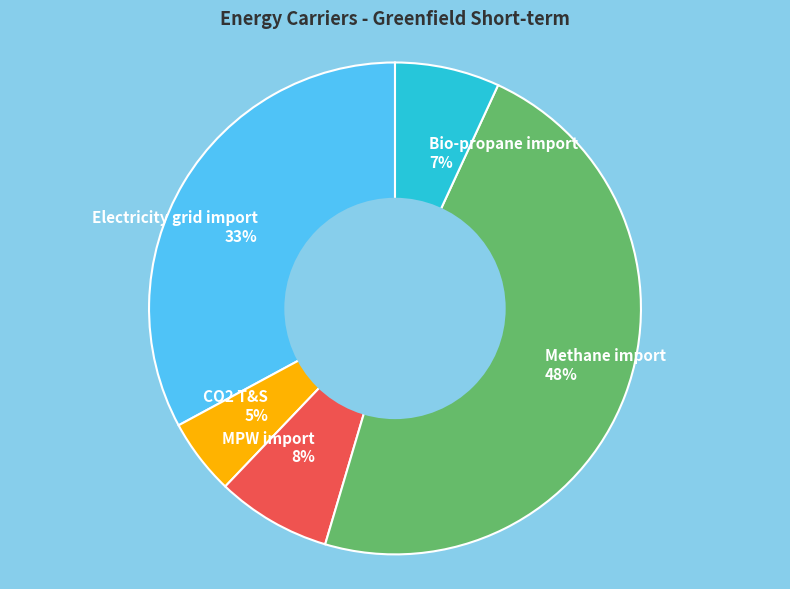

Count the number of slices in the pie.

5